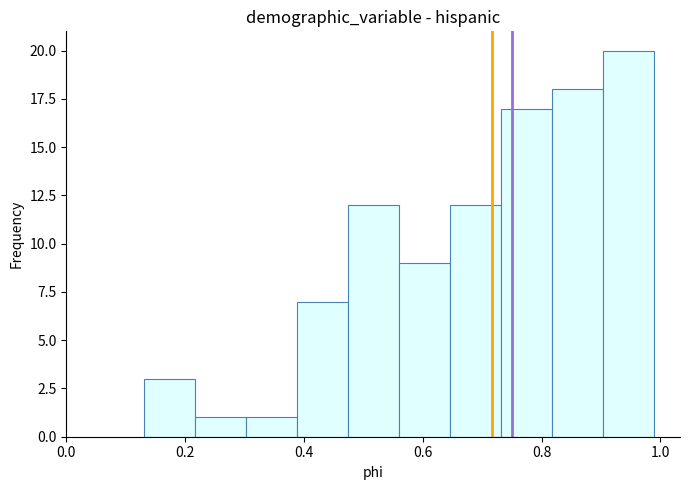

What is the height of the bar covering 0.30 to 0.38 on the x-axis? Neither the bar edges nor the heights are printed on the chart, so give them approximately, as read against the axes.

1